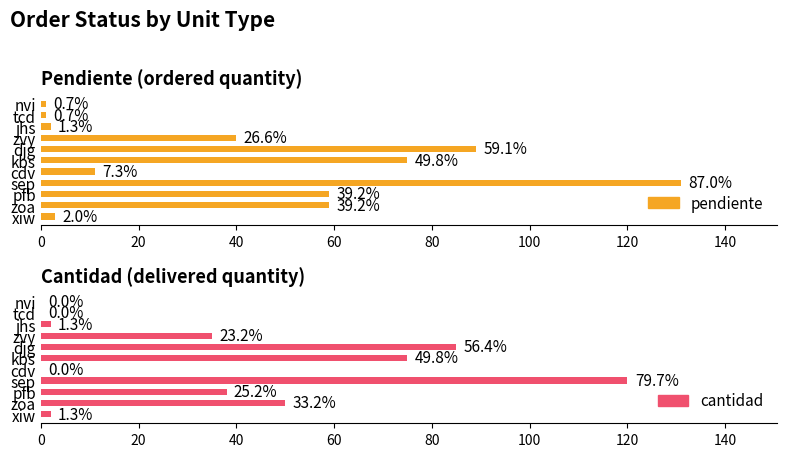

Rank the series at xiw from lowest to highest value.

cantidad, pendiente